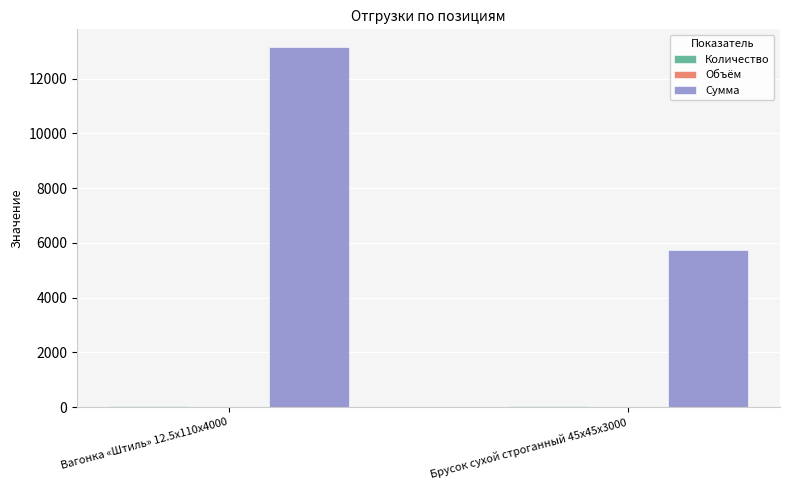

At which category is the sum across all series the highest?

Вагонка «Штиль» 12.5x110x4000